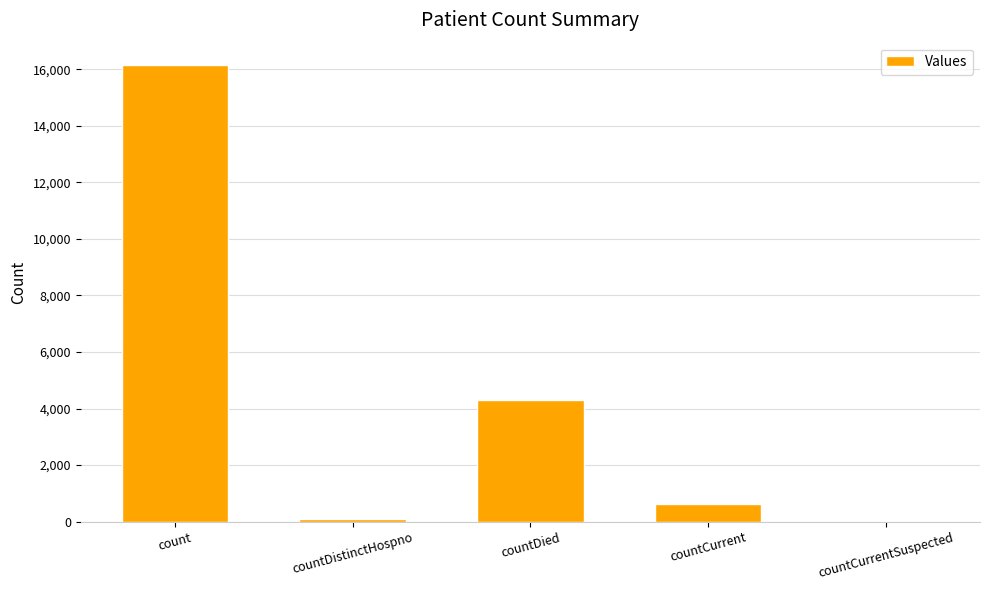

What is the sum of all values?

21142